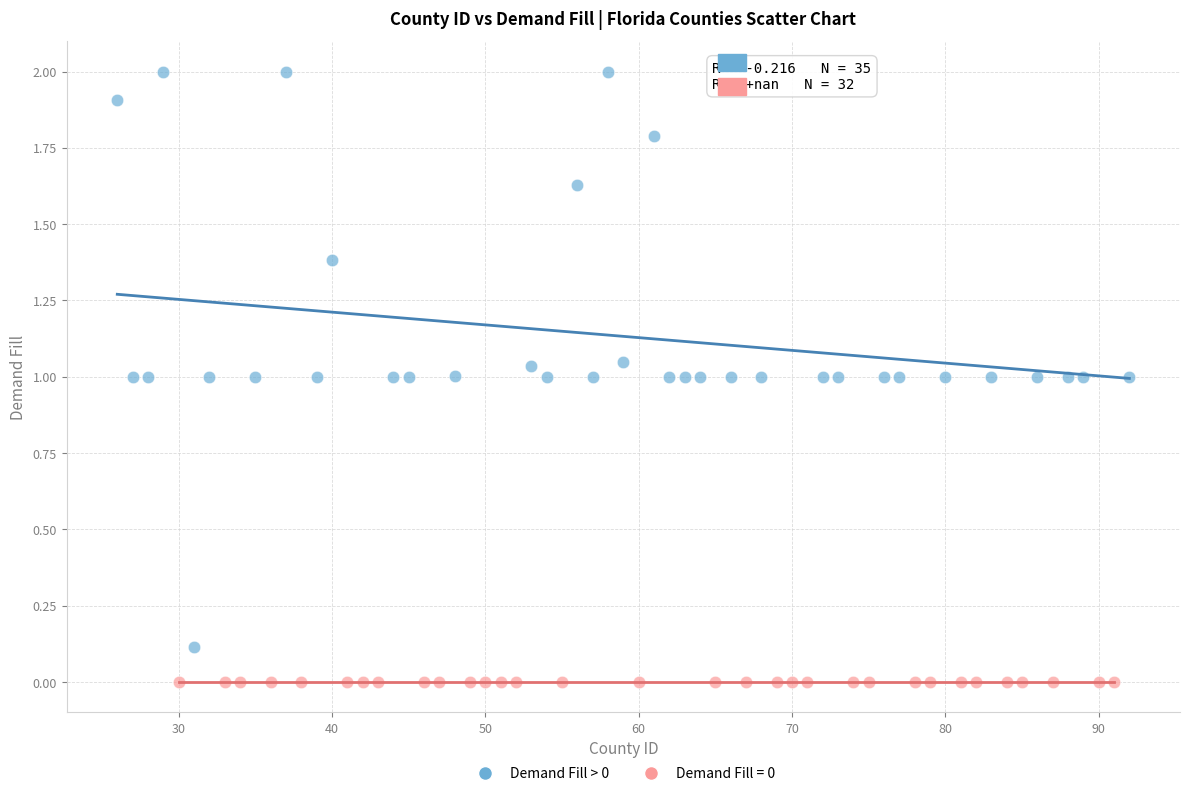

Which series contains the lowest Y value?

Demand Fill = 0